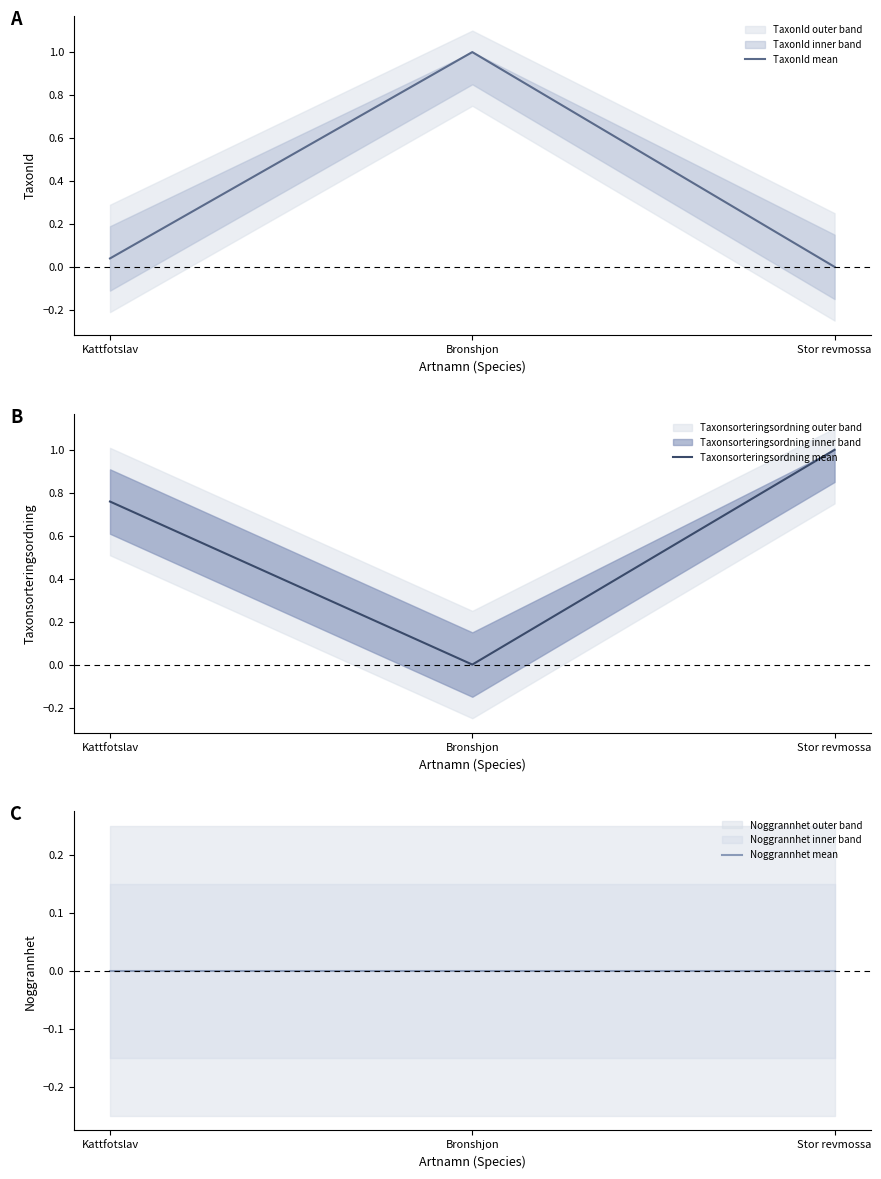

Reading left to right, what are all the values shown in this chart?

TaxonId mean: 0.0	1.0	0.0
Taxonsorteringsordning mean: 0.8	0.0	1.0
Noggrannhet mean: 0.0	0.0	0.0